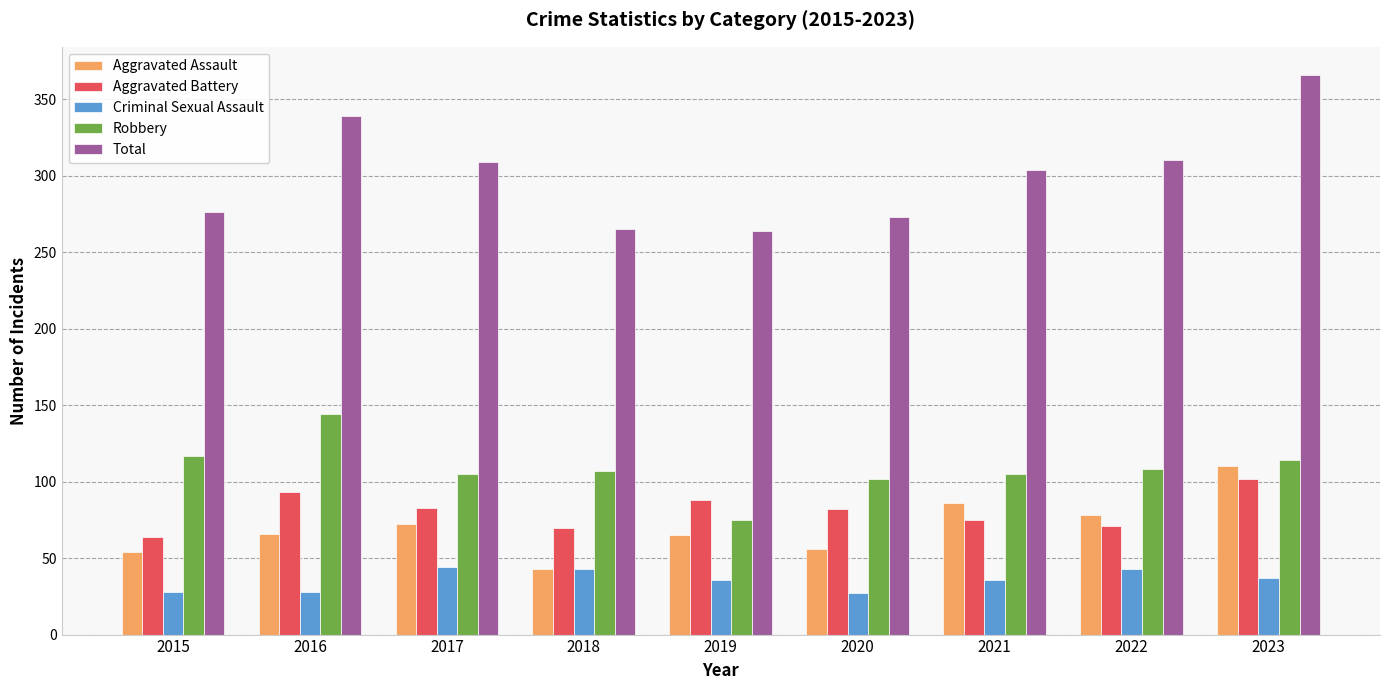

True or false: Criminal Sexual Assault has a value of 51 at 2021.

False